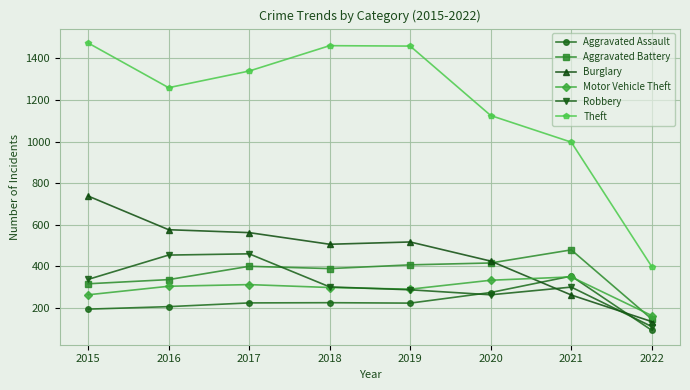

After their last crossing, which series has the higher values: Aggravated Battery or Motor Vehicle Theft?

Motor Vehicle Theft